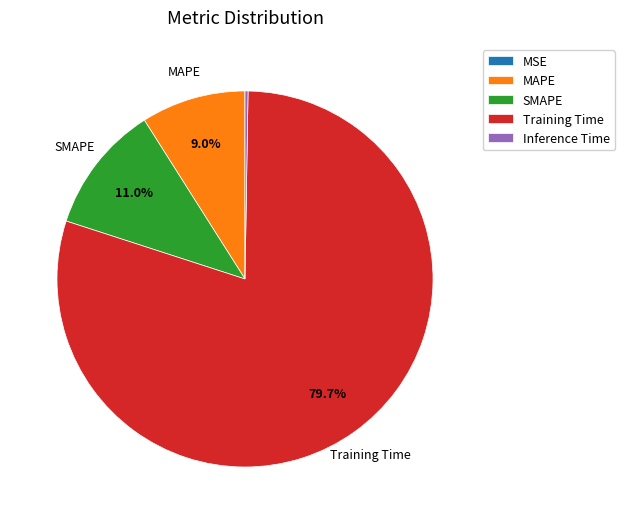

Does Training Time account for over 50% of the chart?

Yes